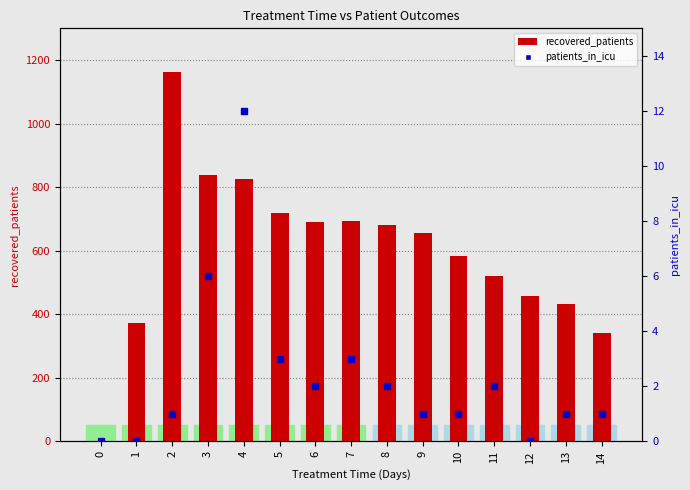

Are the bars grouped side by side (vs. stacked)?

Yes